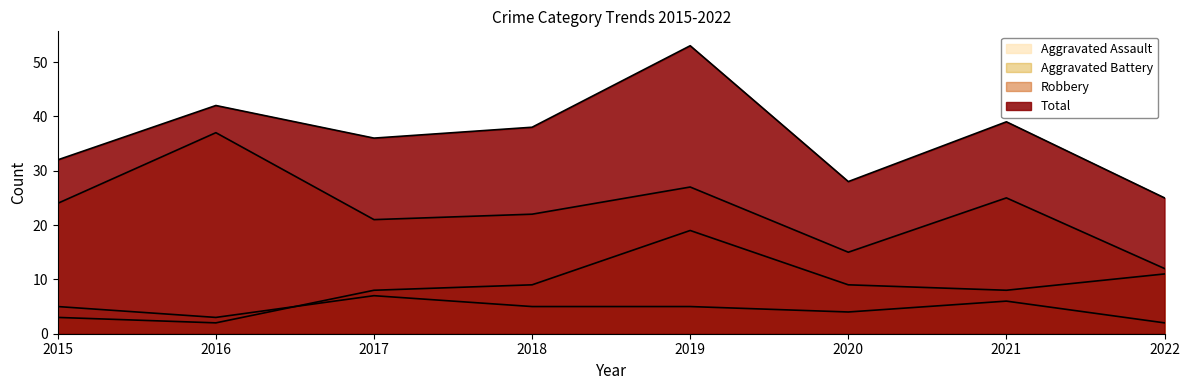

At which label does Aggravated Assault reach its minimum?

2022